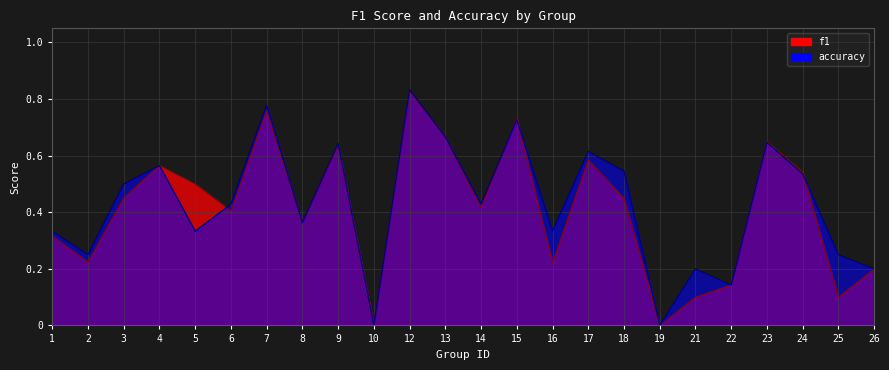

What are all the series names shown in the legend?

f1, accuracy